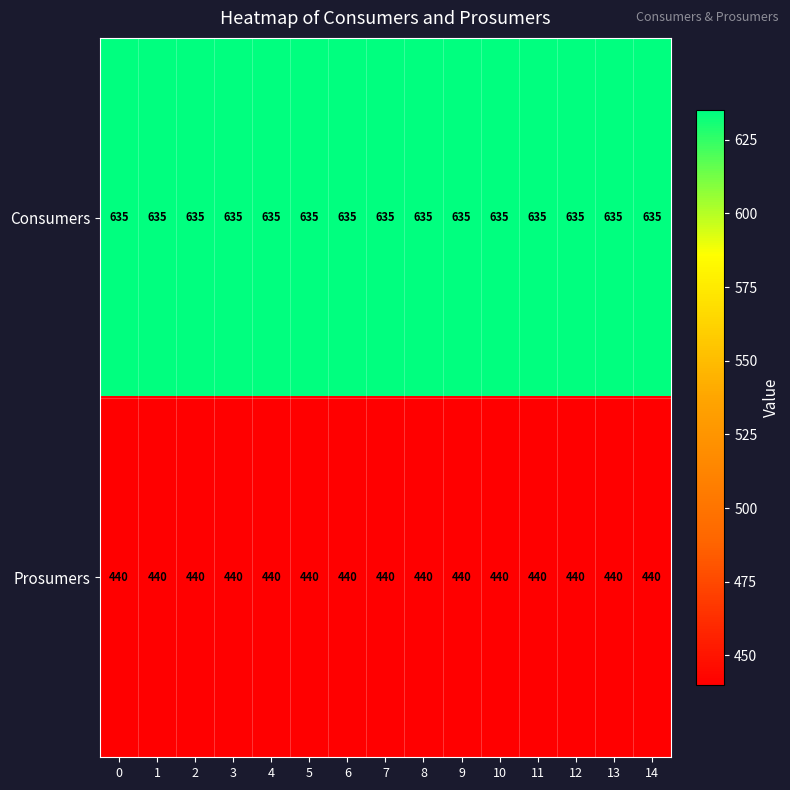

True or false: Consumers has a value of 418 at 13.

False